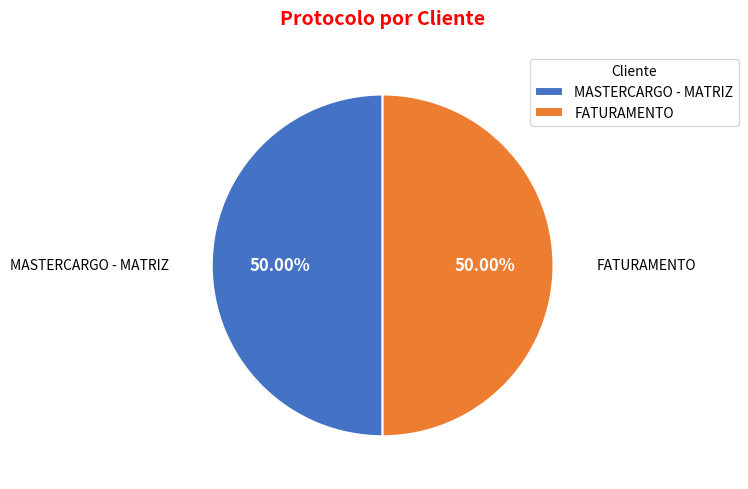

Is it true that MASTERCARGO - MATRIZ is 50% of the pie?

True